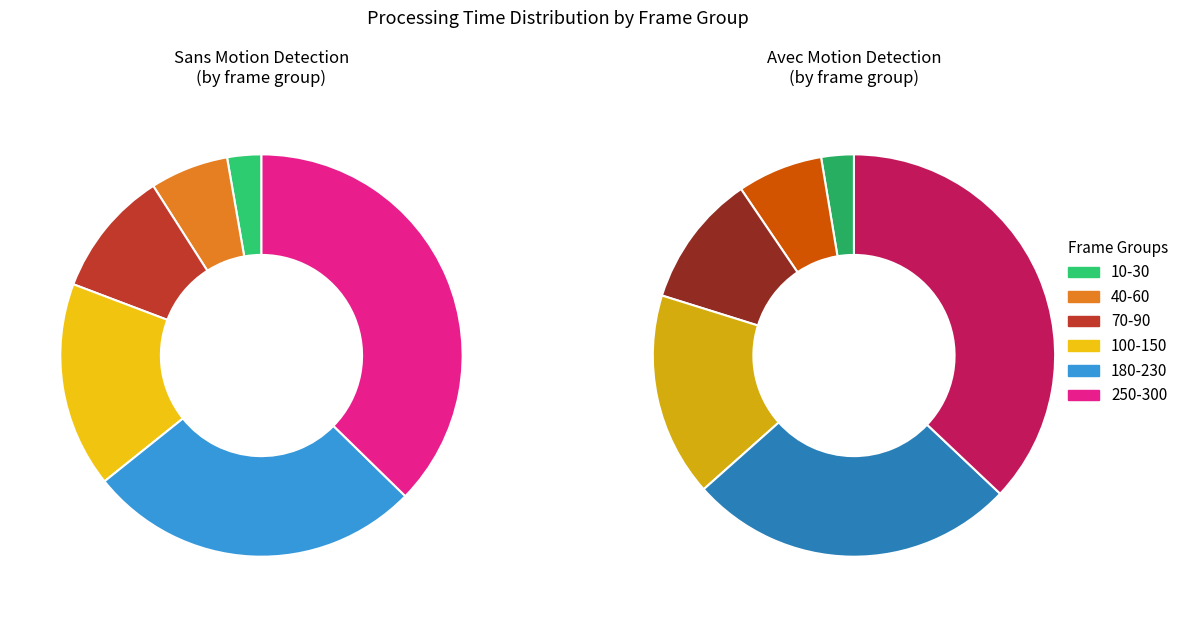

Does hours account for over 50% of the chart?

No